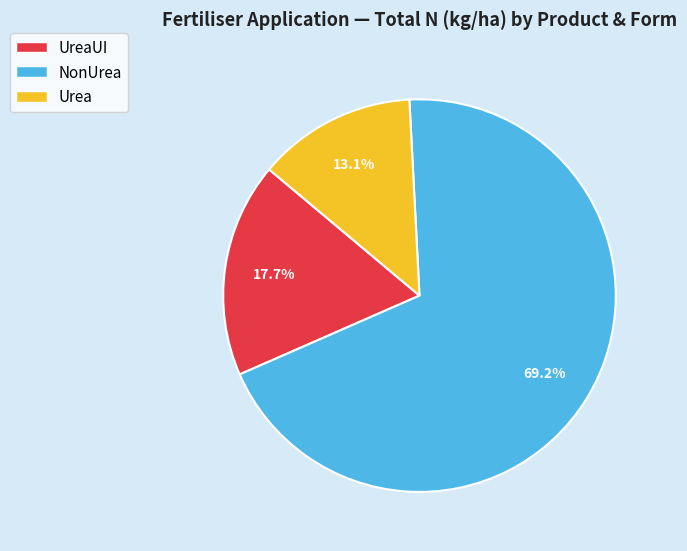

Is there a majority slice in this chart?

Yes